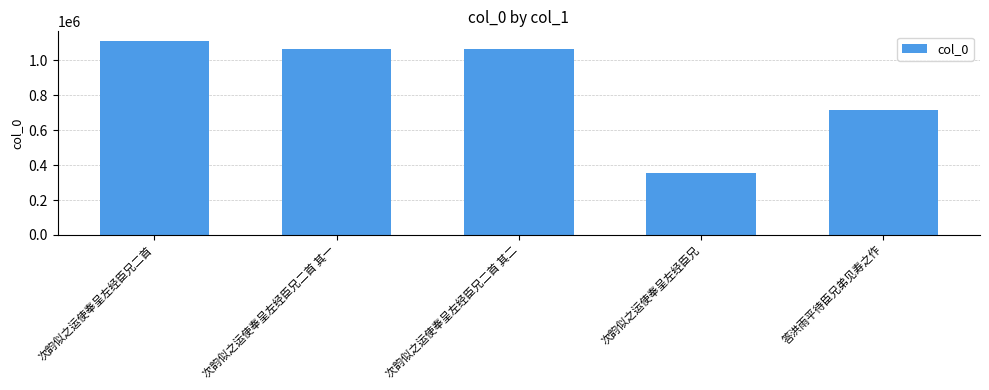

What is the change in value from 次韵似之运使奉呈左经臣兄二首 to 答洪雨平待臣兄弟见寿之作?

-394067